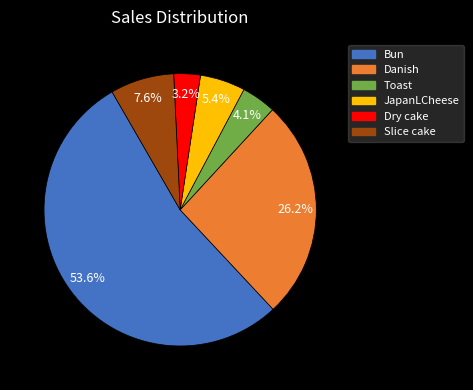

To the nearest percent, what percentage of the pie is Toast?

4%